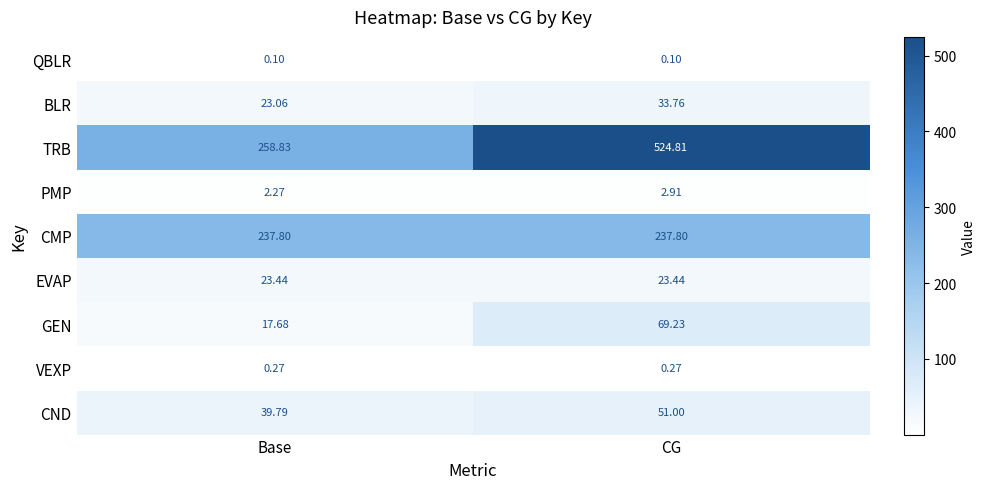

At Base, list the series in order from smallest to largest.

QBLR, VEXP, PMP, GEN, BLR, EVAP, CND, CMP, TRB